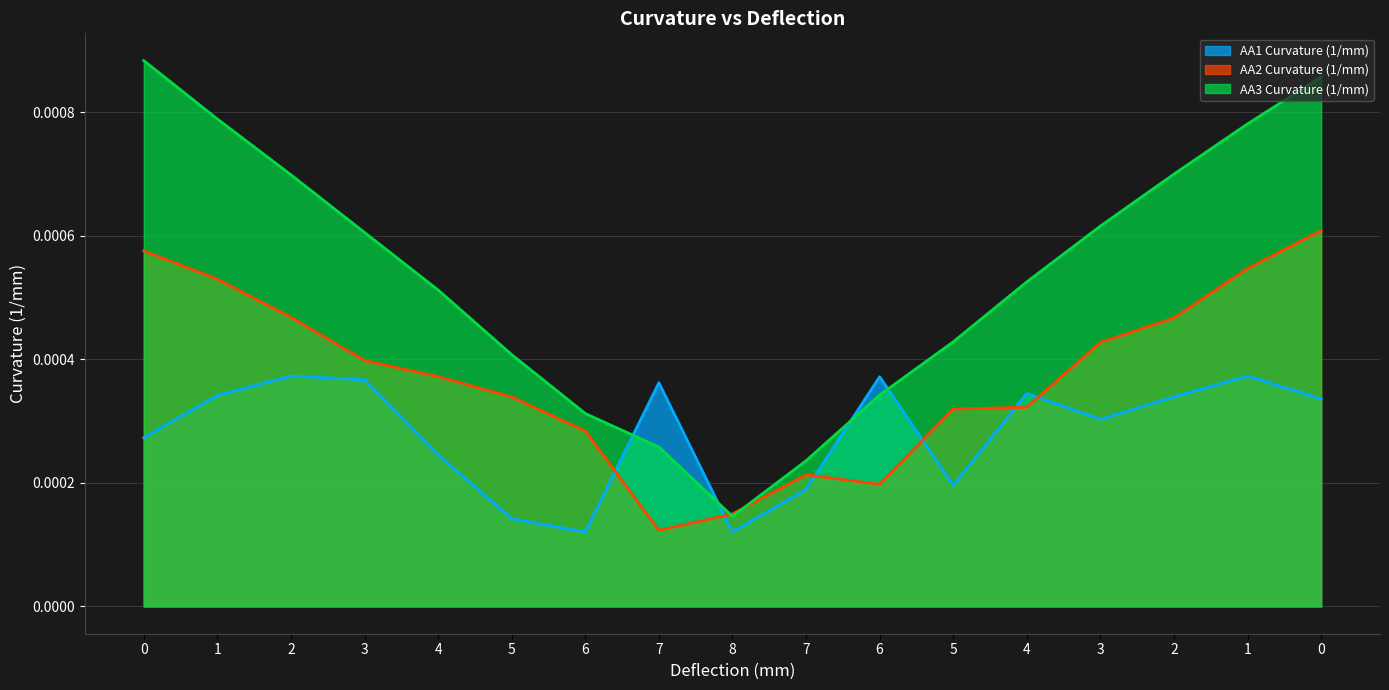

The AA3 Curvature (1/mm) series shows 0.0 at 1. True or false?

True